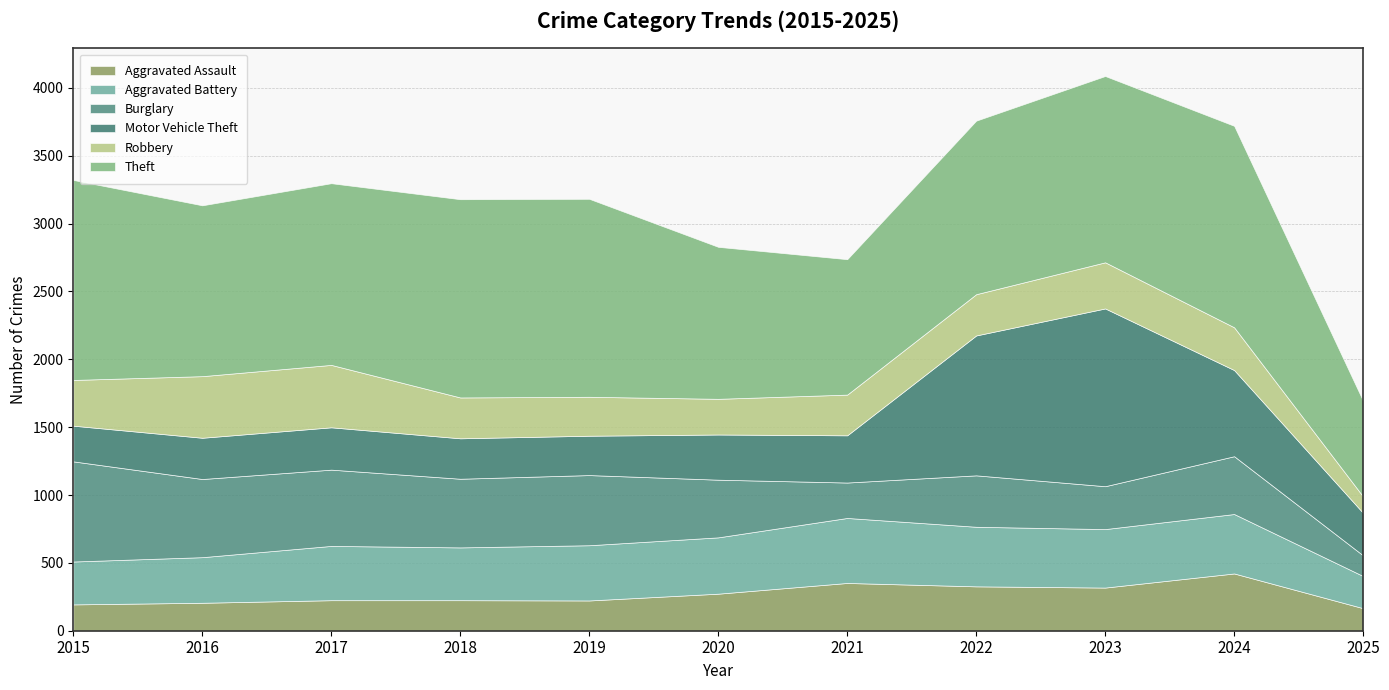

What is the average value of the Motor Vehicle Theft series?

494